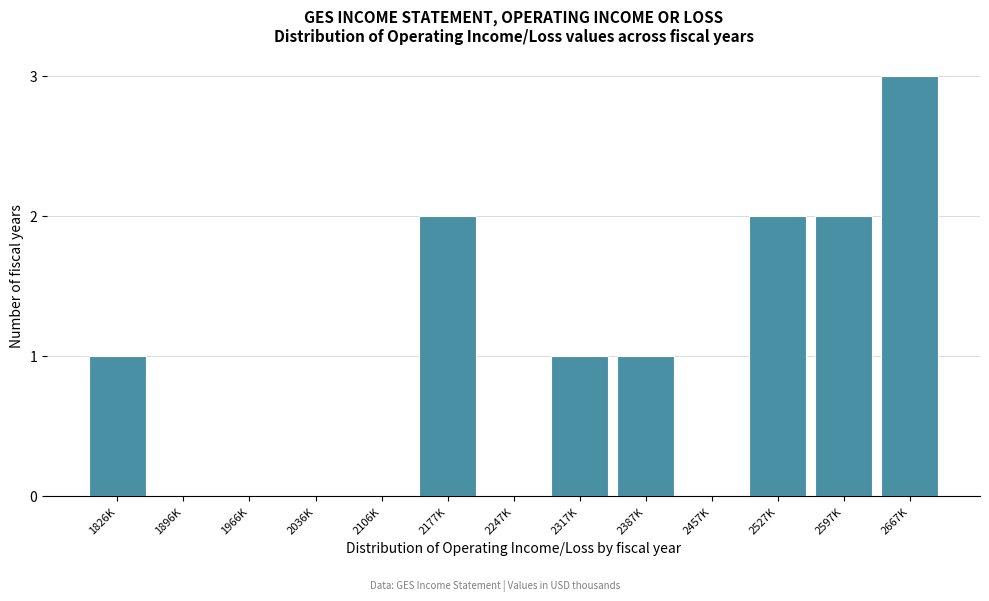

Reading right to left, extract all data points from this chart.

2667K=3	2597K=2	2527K=2	2457K=0	2387K=1	2317K=1	2247K=0	2177K=2	2106K=0	2036K=0	1966K=0	1896K=0	1826K=1